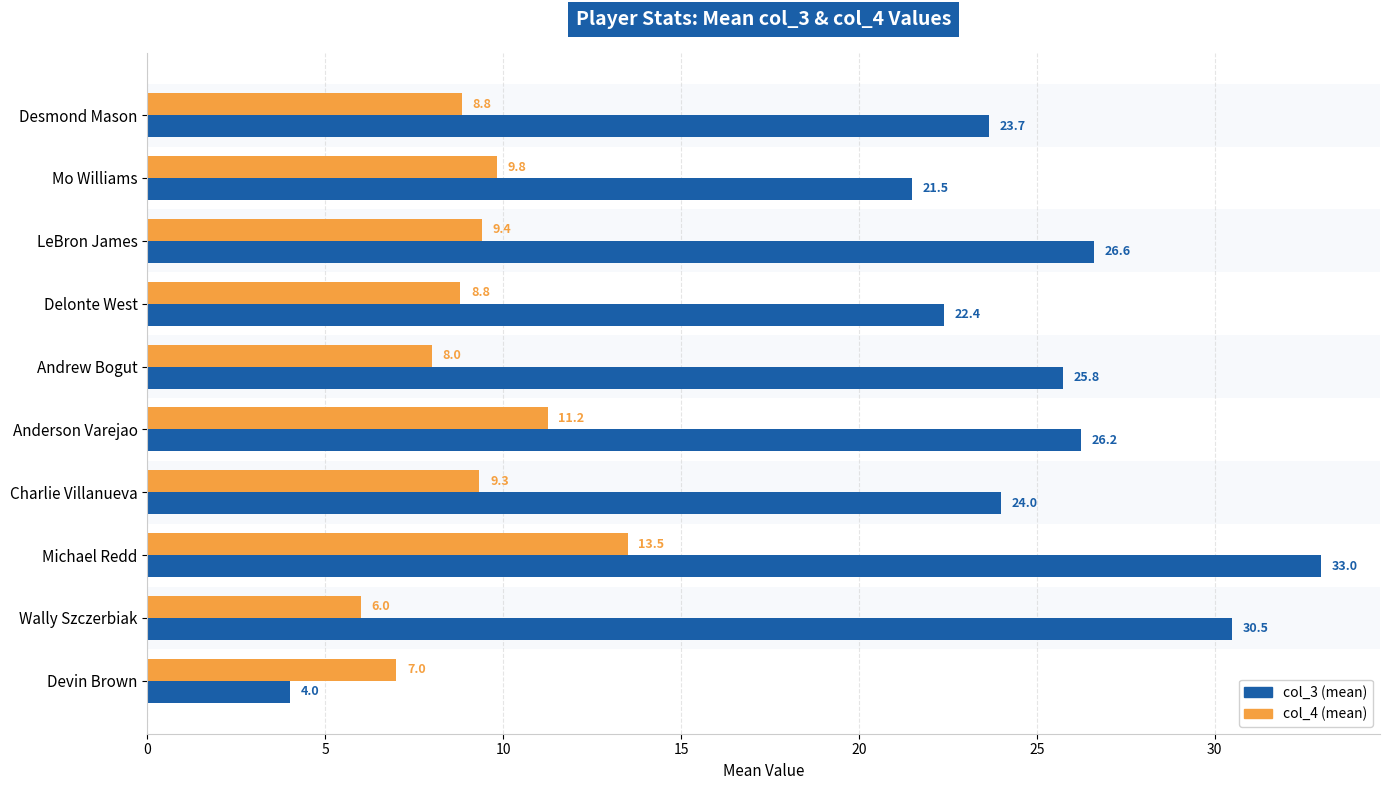

What is the maximum value shown in the chart?

33.0